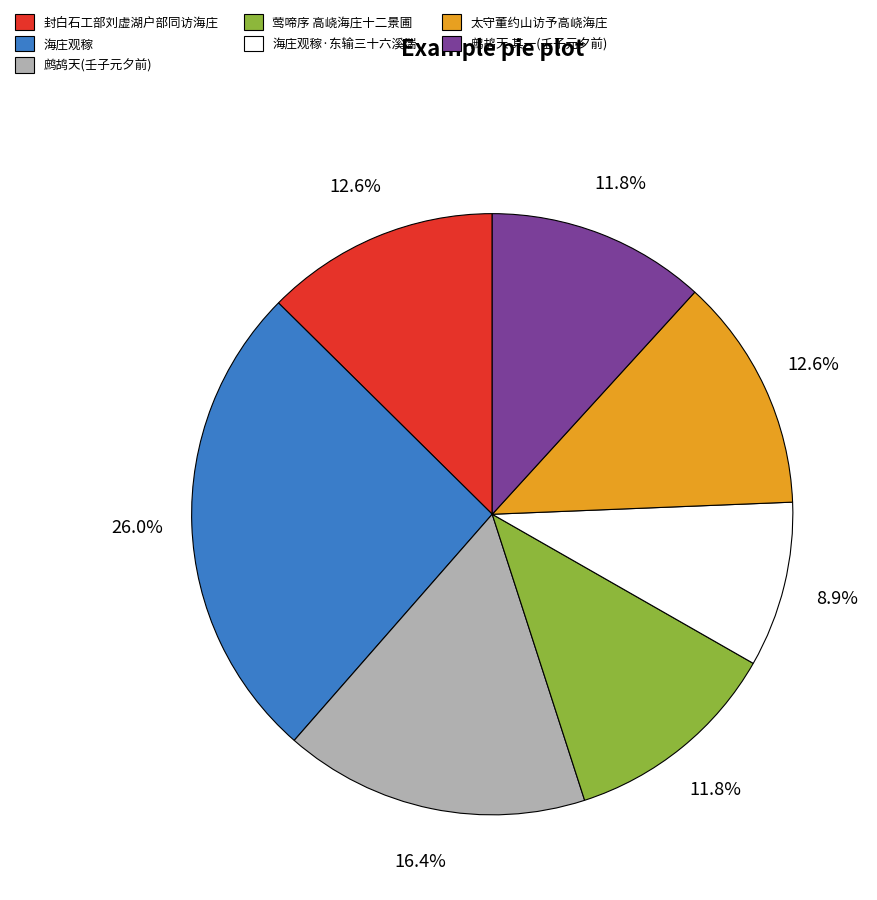

What percentage is NOT represented by 鹧鸪天 其一(壬子元夕前)?

88.2%